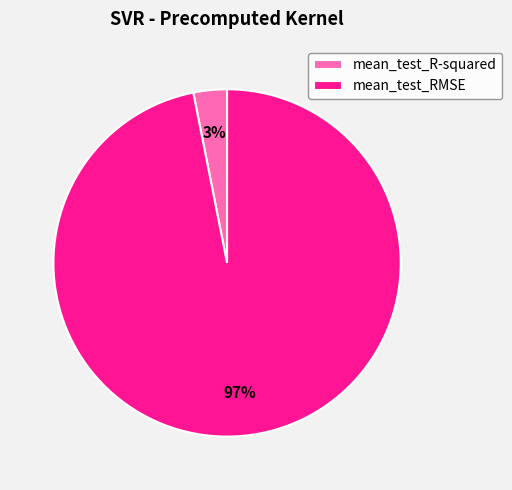

What is the largest slice in the pie chart?

mean_test_RMSE